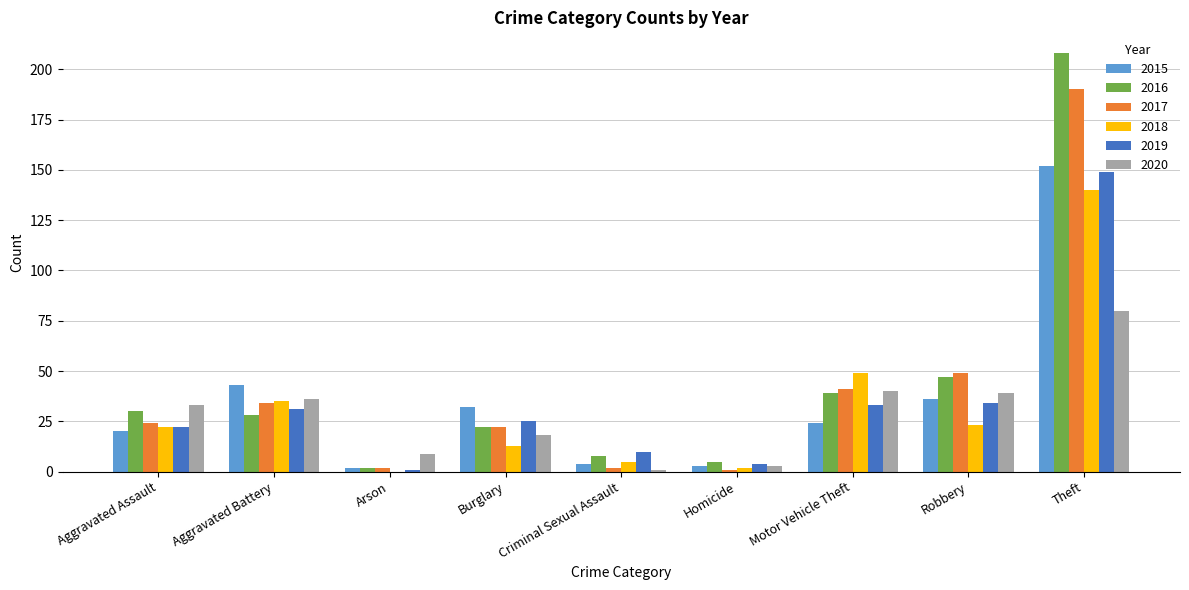

The 2019 series shows 34 at Aggravated Assault. True or false?

False